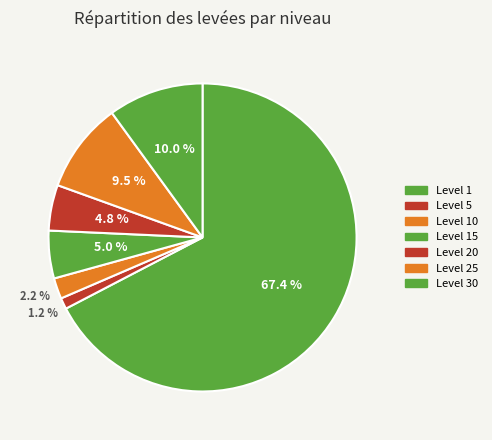

How many segments does this pie chart have?

7